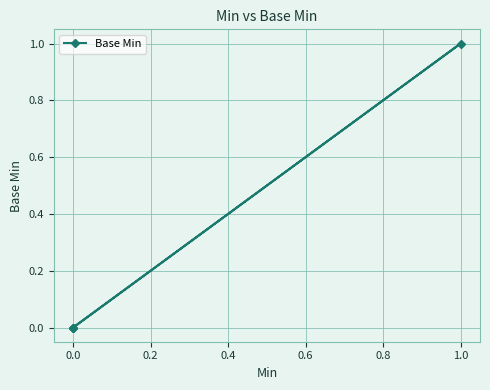

How many series are shown in this chart?

1